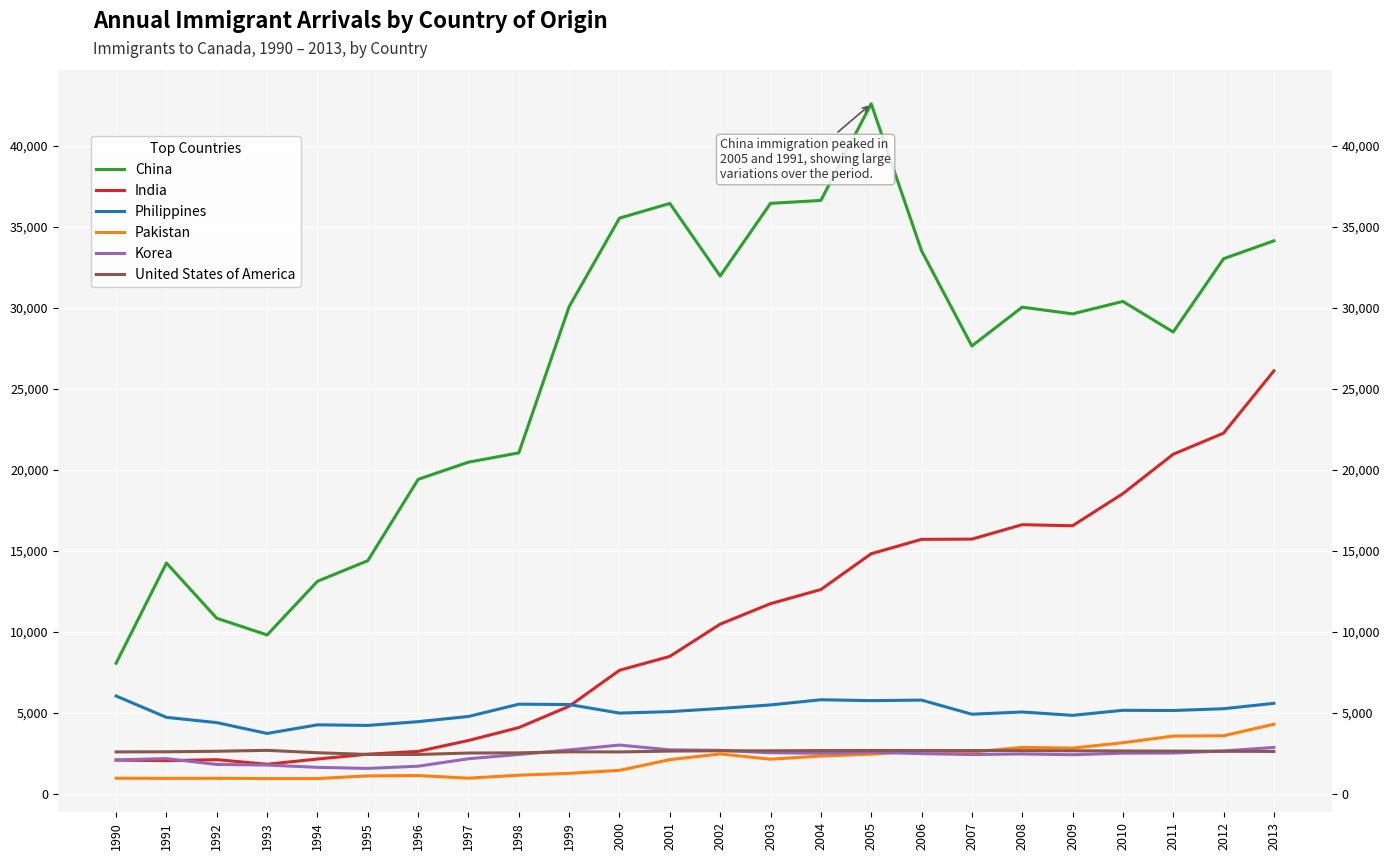

True or false: Pakistan and India intersect in this chart.

False